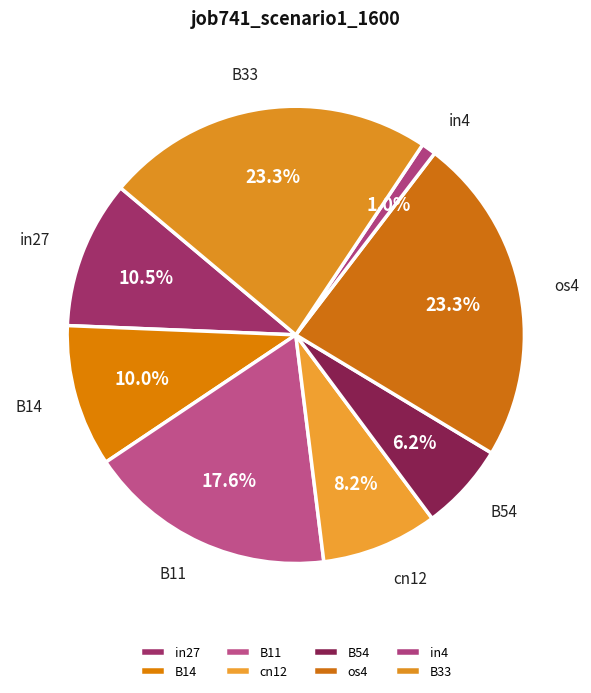

What is the smallest slice in the pie chart?

in4